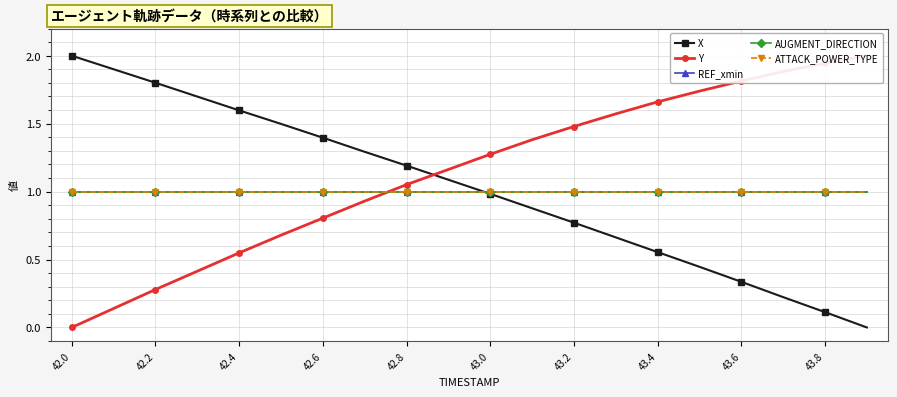

True or false: REF_xmin and AUGMENT_DIRECTION intersect in this chart.

False